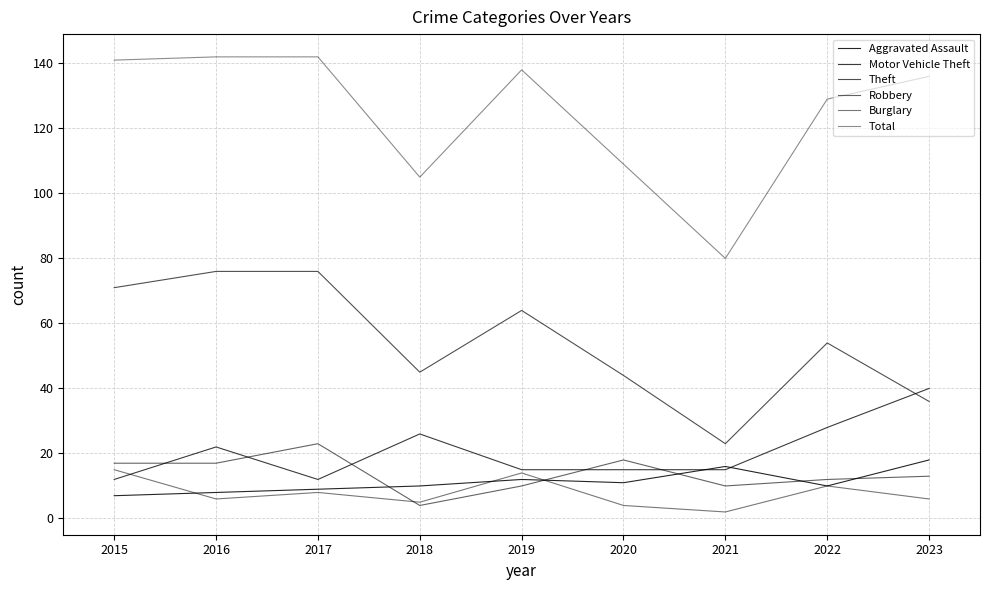

Does the chart display data point markers on the line(s)?

No